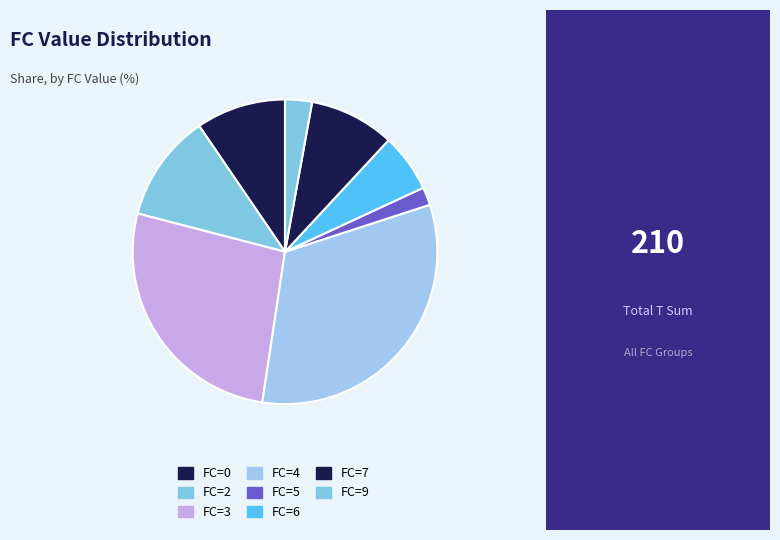

Count the number of slices in the pie.

8